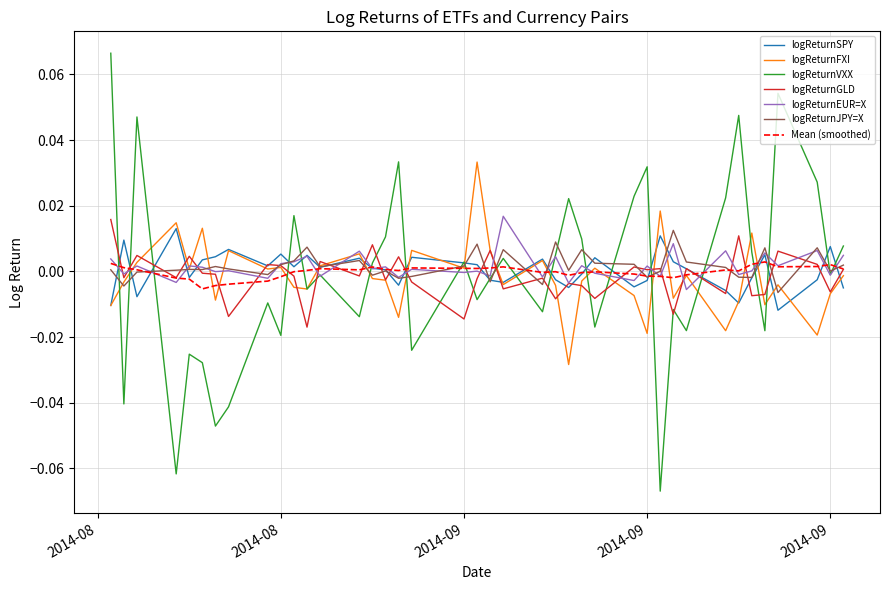

Which series has the widest spread of values?

logReturnVXX